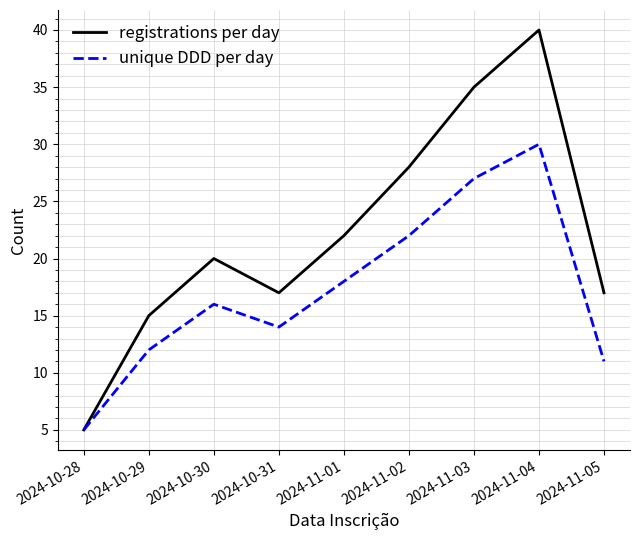

How many values in the unique DDD per day series are below 16?

4